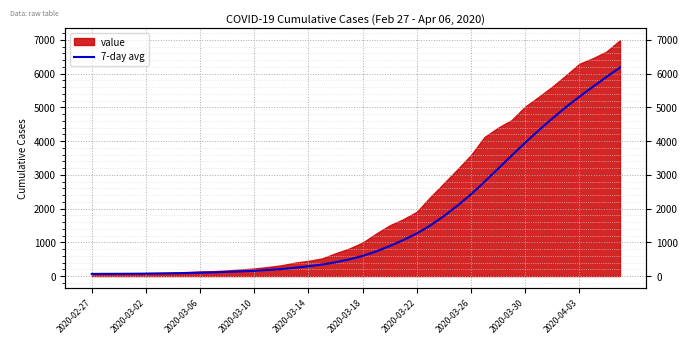

The chart shows a value of 223.5 at 17. True or false?

False